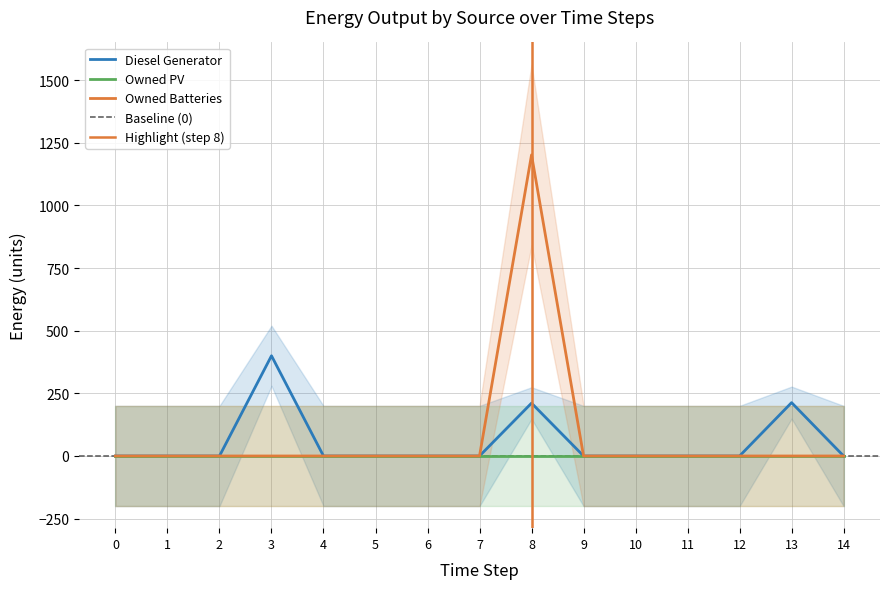

List the labels in order of Diesel Generator value, smallest first.

0, 1, 2, 4, 5, 6, 7, 9, 10, 11, 12, 14, 8, 13, 3